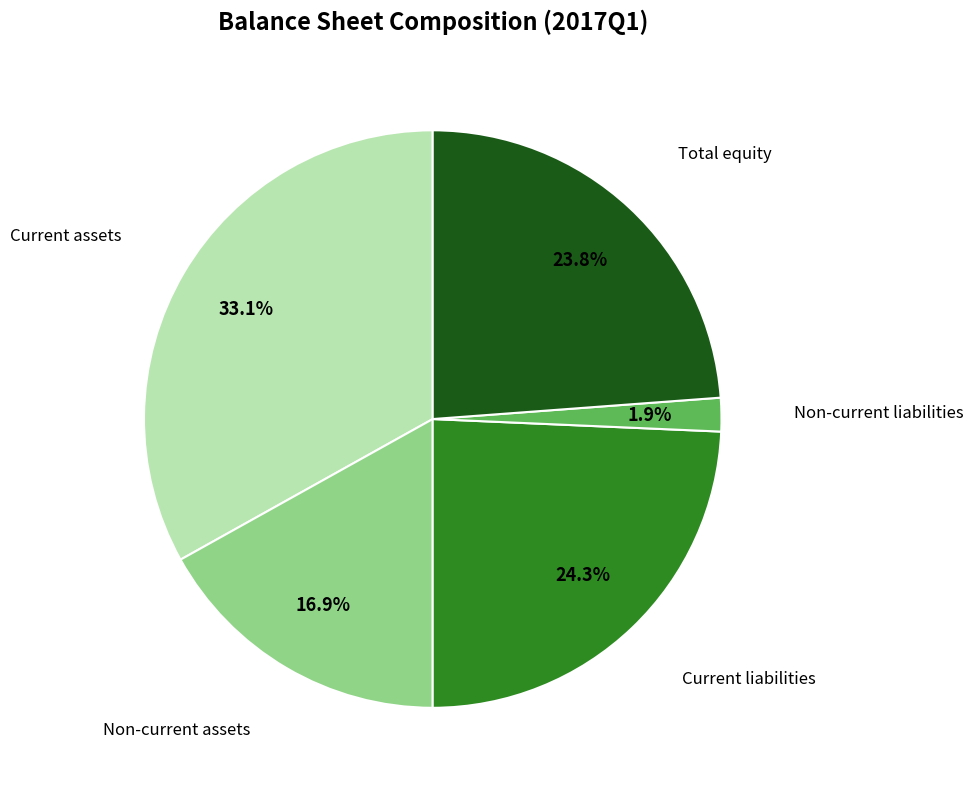

True or false: Current assets accounts for 33% of the total.

True